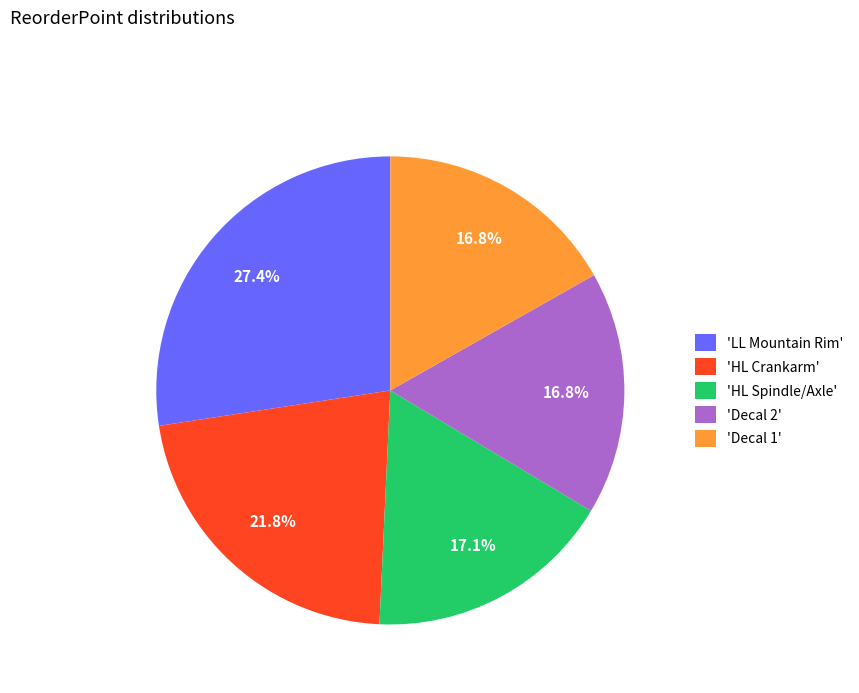

Is there a majority slice in this chart?

No